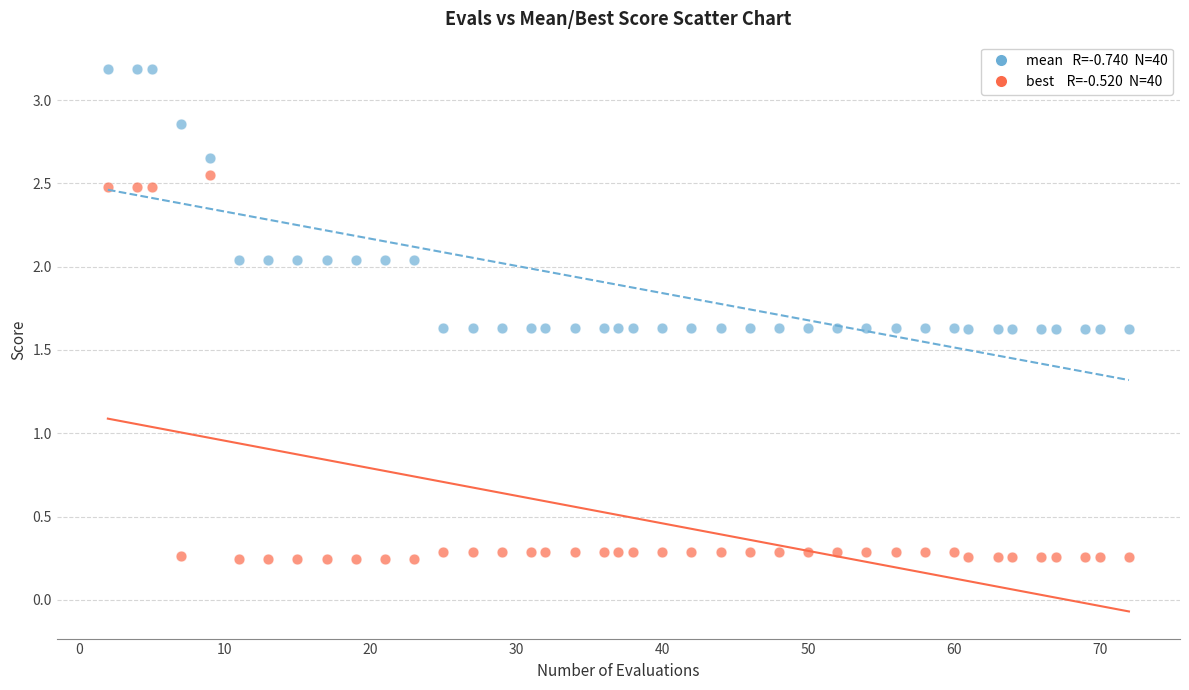

How many points are shown in the scatter plot?

80